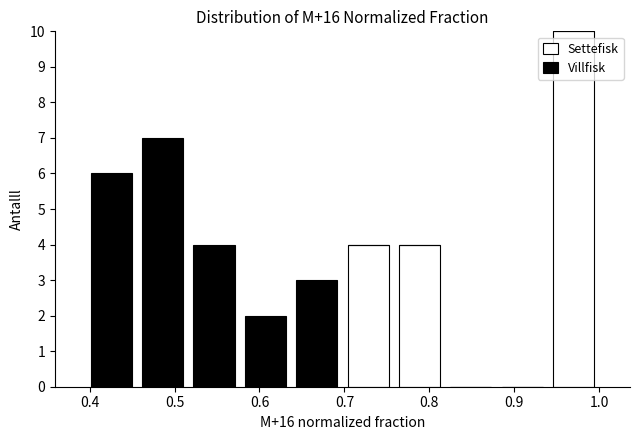

Reading left to right, list every stacked bar in this chart as the range it spans on the x-axis followed by its total height. Neither the bar edges nor the heights are printed on the chart, so give them approximately, as read against the axes.

0.40 to 0.46: 6
0.46 to 0.52: 7
0.52 to 0.58: 4
0.58 to 0.64: 2
0.64 to 0.70: 3
0.70 to 0.76: 4
0.76 to 0.82: 4
0.82 to 0.88: 0
0.88 to 0.94: 0
0.94 to 1.00: 10